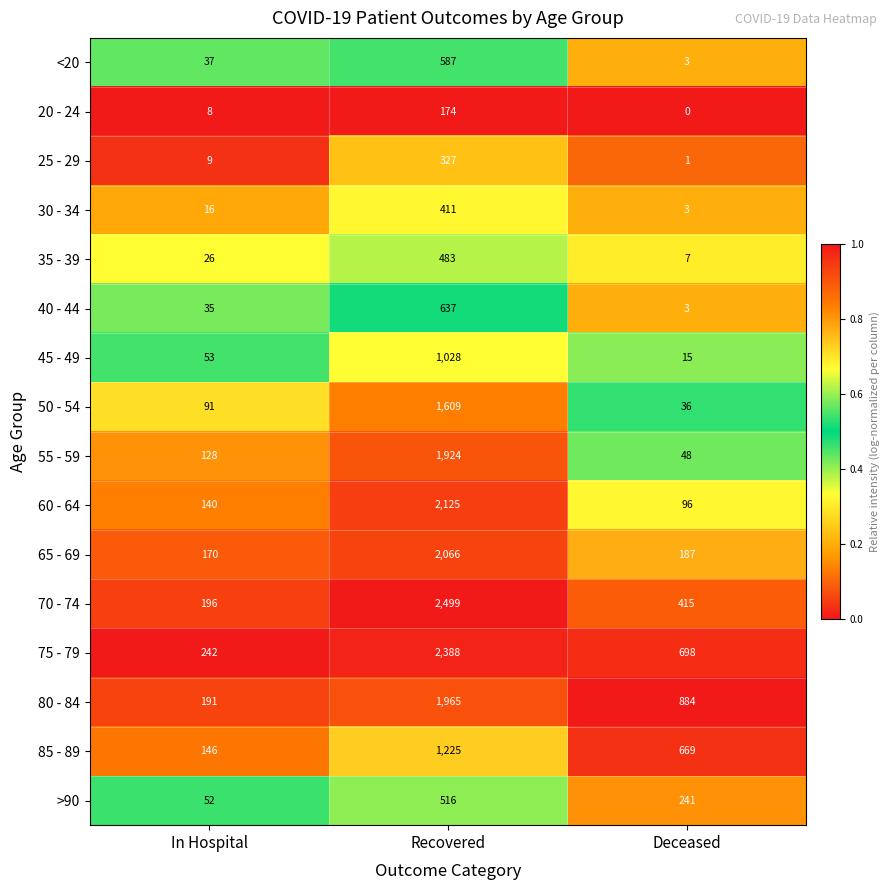

Rank the series at In Hospital from lowest to highest value.

20 - 24, 25 - 29, 30 - 34, 35 - 39, 40 - 44, <20, >90, 45 - 49, 50 - 54, 55 - 59, 60 - 64, 85 - 89, 65 - 69, 80 - 84, 70 - 74, 75 - 79